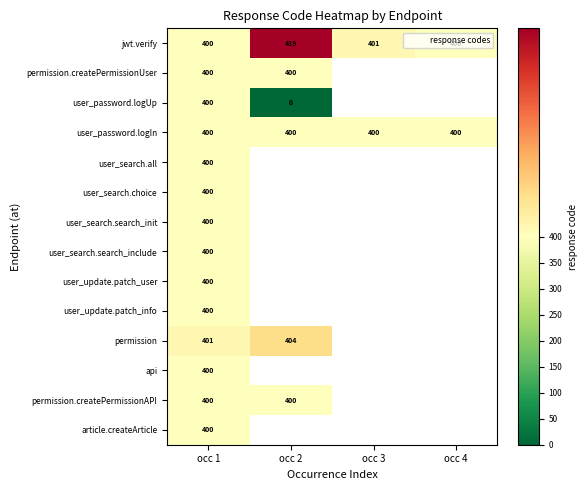

At which label is user_update.patch_info closest to 400?

occ 1